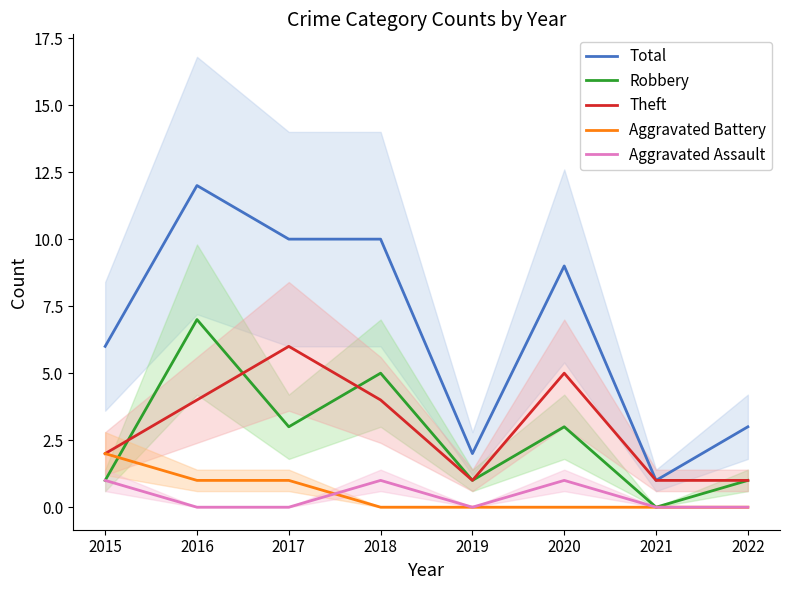

At which category does Robbery reach its first local peak?

2016